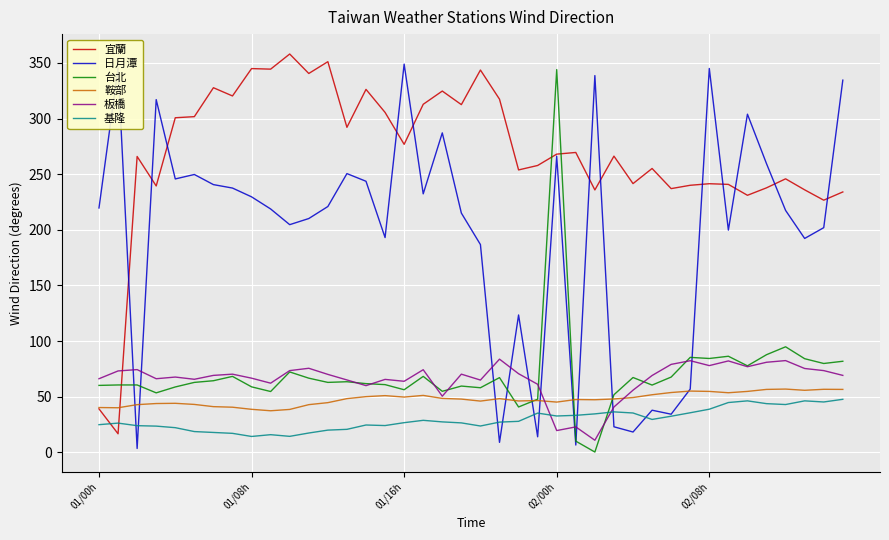

Which series has the largest total across all categories?

宜蘭